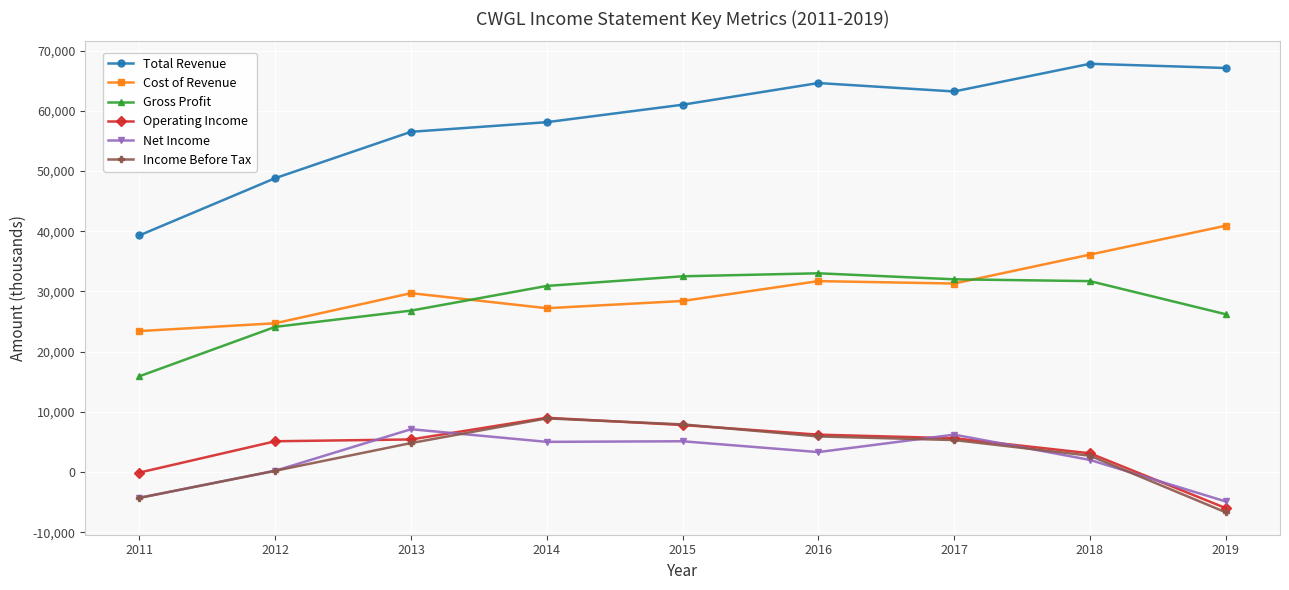

How many data points in Total Revenue are less than 61000?

4